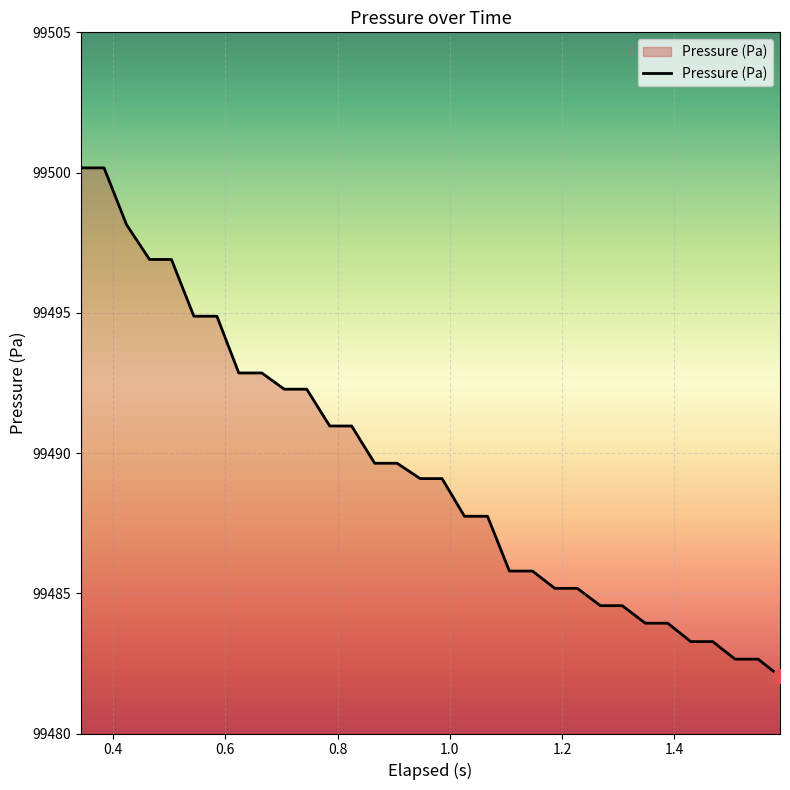

What is the minimum value shown in the chart?

99482.0